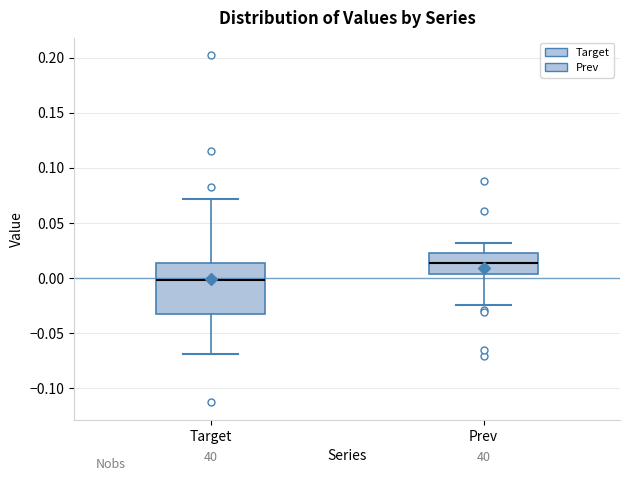

Where does the median line of the box for Target sit on the y-axis? The values are not printed on the chart, so give them approximately, as read against the axis.

0.000